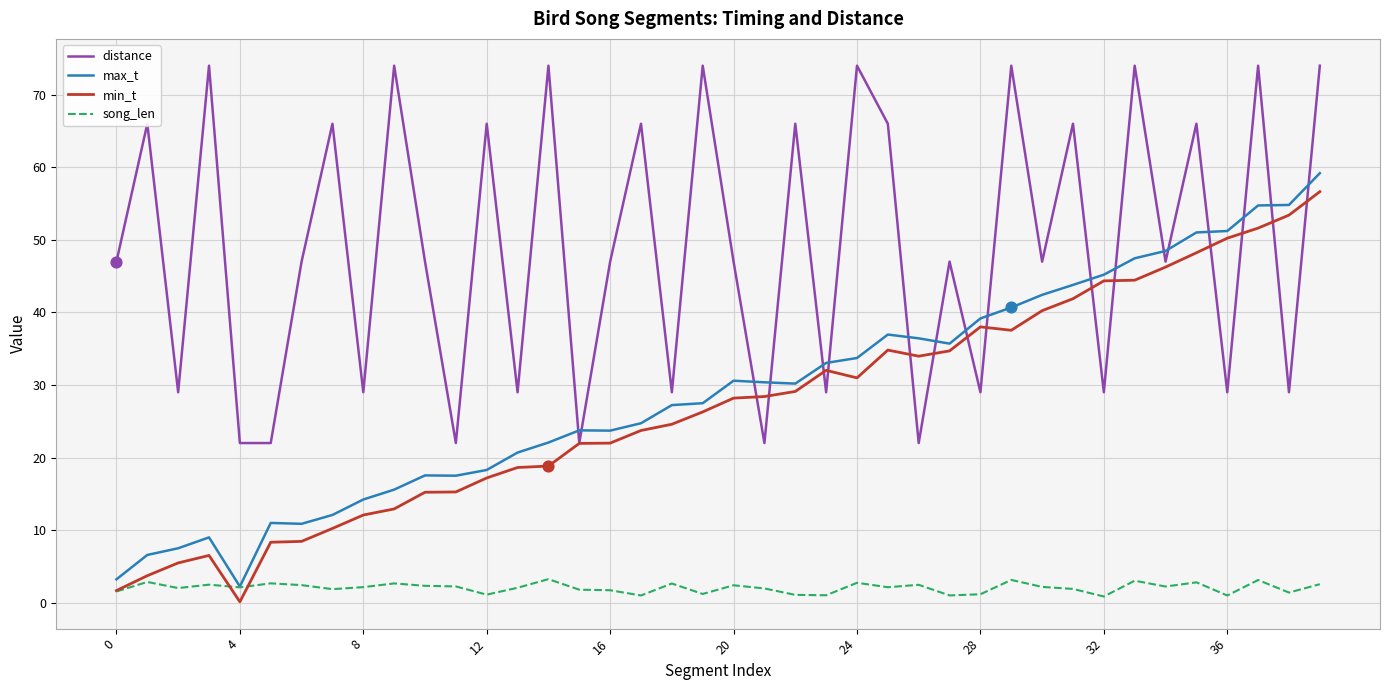

Which series has the largest total across all categories?

distance